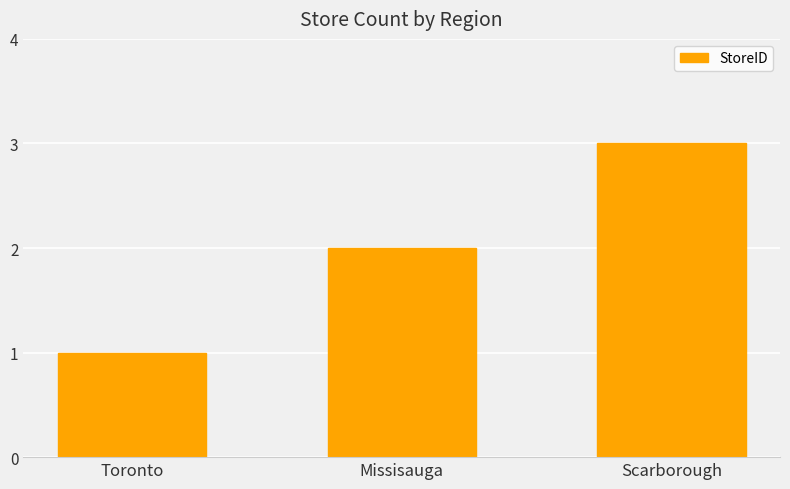

Reading right to left, extract all data points from this chart.

3	2	1